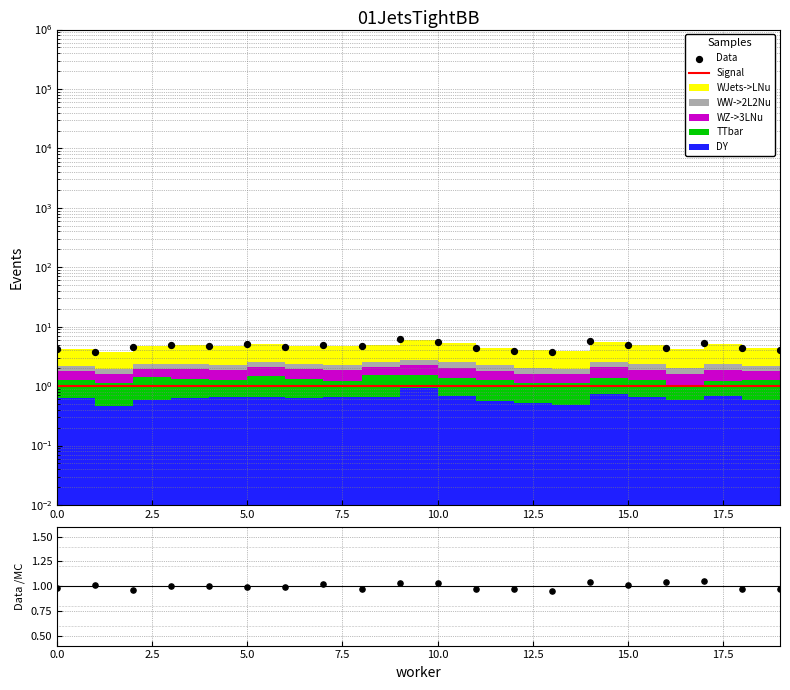

Which series reaches the maximum Y coordinate?

Data